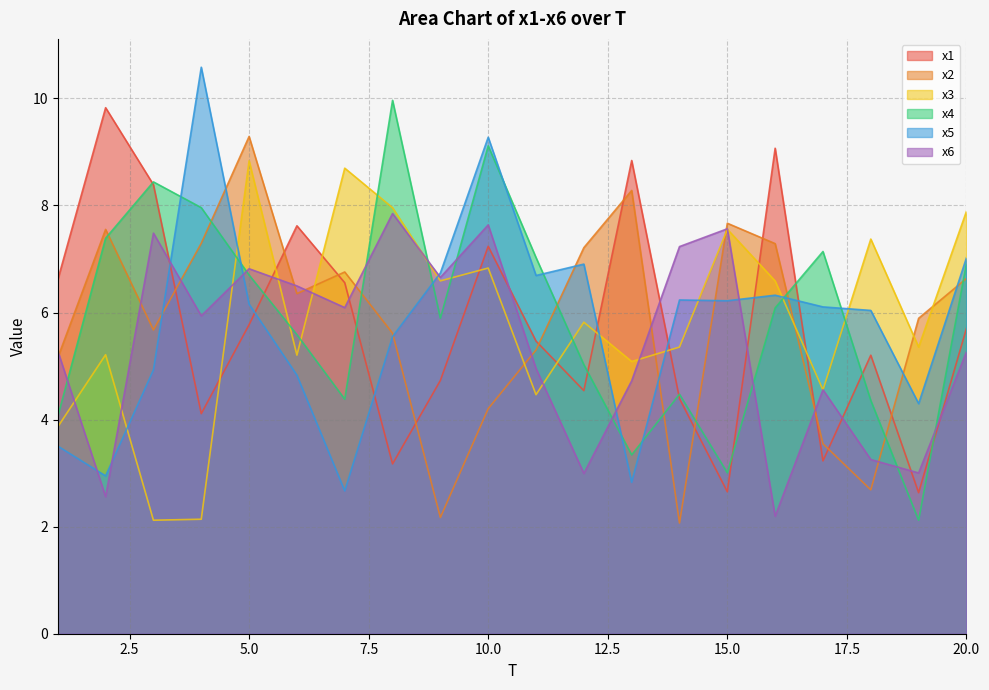

What is the sum of all x5 values?

115.8